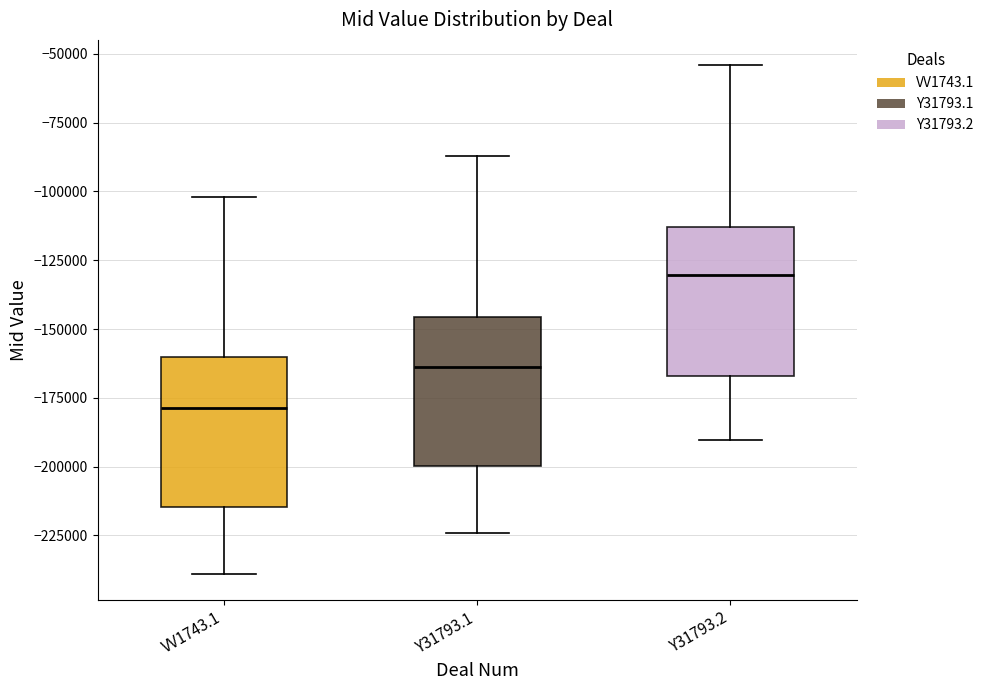

Reading left to right, transcribe this box plot: for each box, give where its median line is, the range the box spans, and where its two whiskers end, as read against the y-axis. The values are not printed on the chart, so give them approximately, as read against the axis.

VV1743.1: median -180000, box -215000 to -160000, whiskers -240000 to -100000
Y31793.1: median -165000, box -200000 to -145000, whiskers -225000 to -85000
Y31793.2: median -130000, box -165000 to -115000, whiskers -190000 to -55000